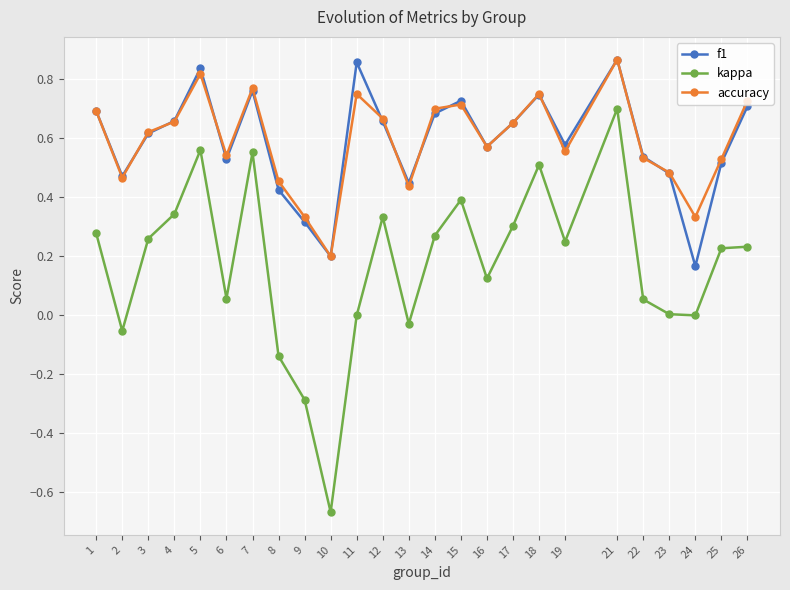

Which series changed the most between 10 and 25?

kappa